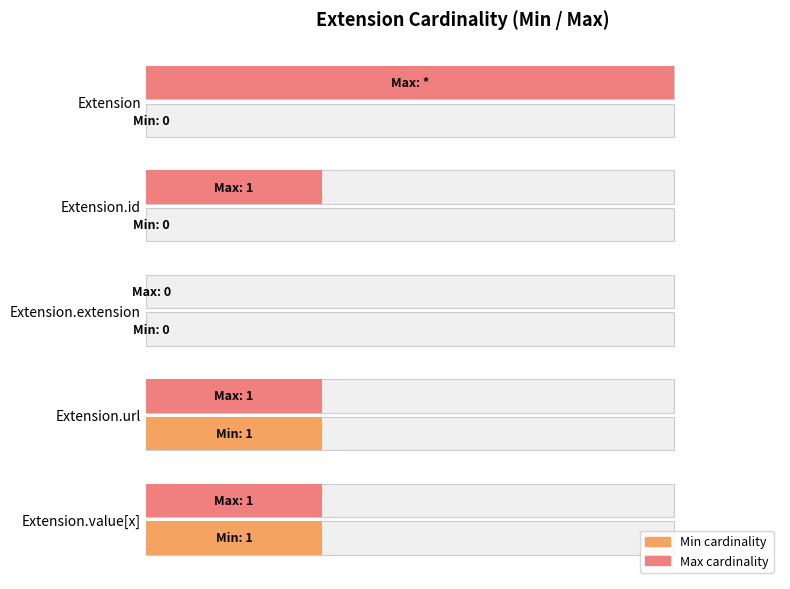

What is the value of the Max cardinality bar at the 5th from the left?

33.3